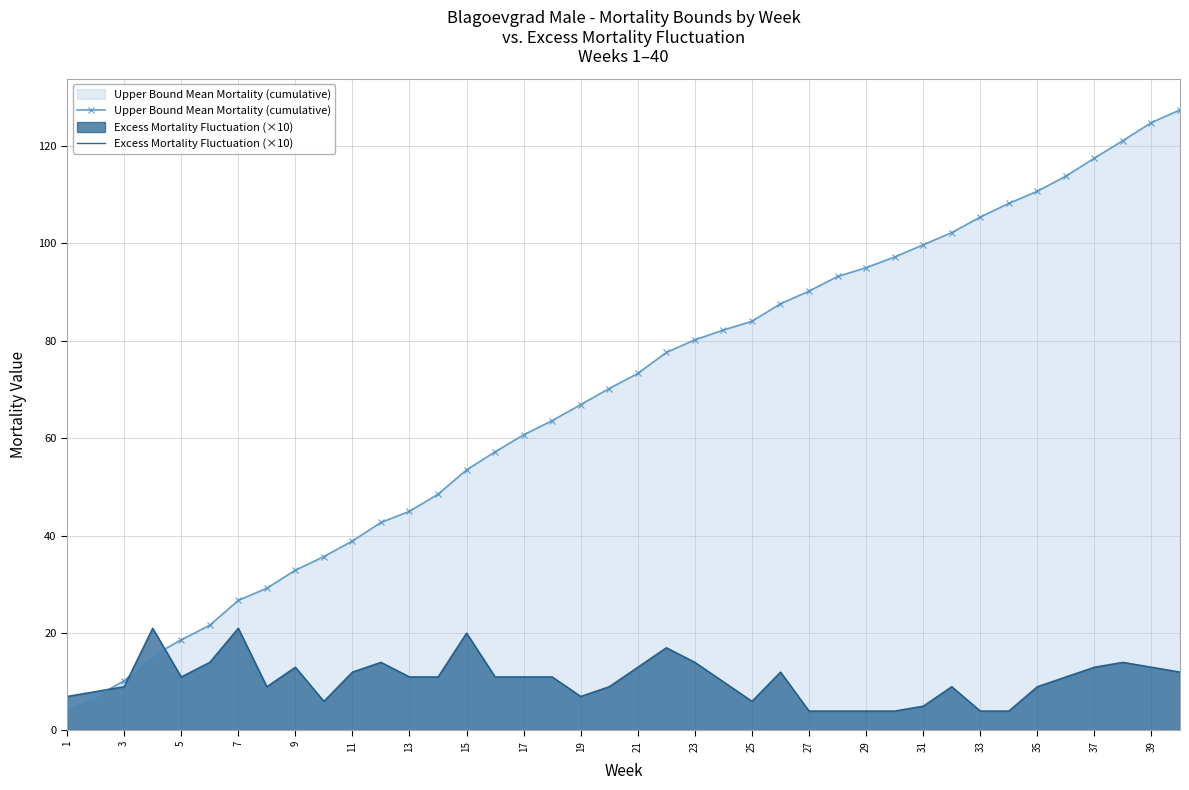

What is the spread (max minus min) of values at 29?

91.0